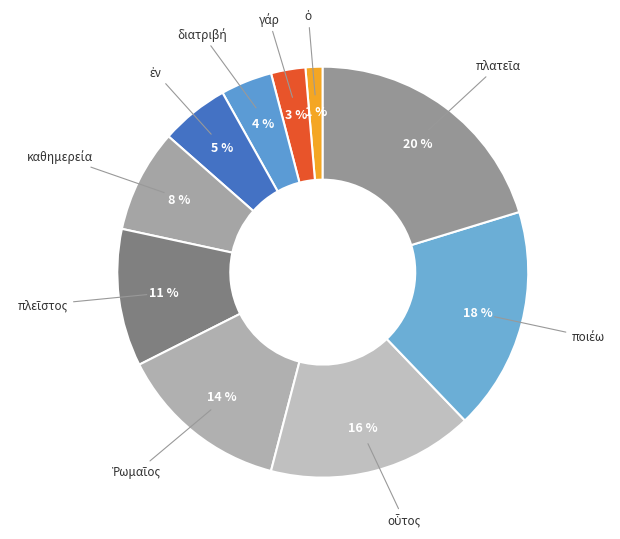

Is there a majority slice in this chart?

No